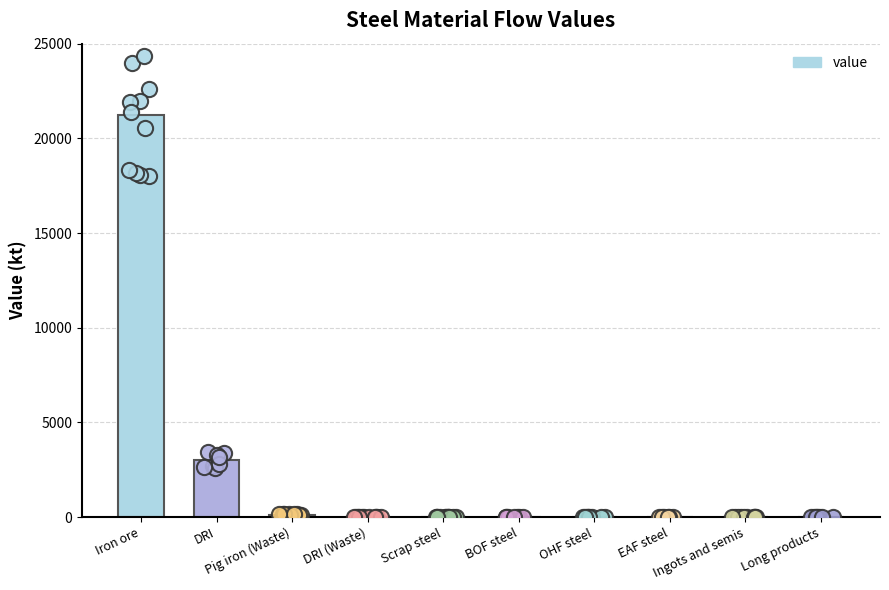

Which has a higher value, Scrap steel or Iron ore?

Iron ore